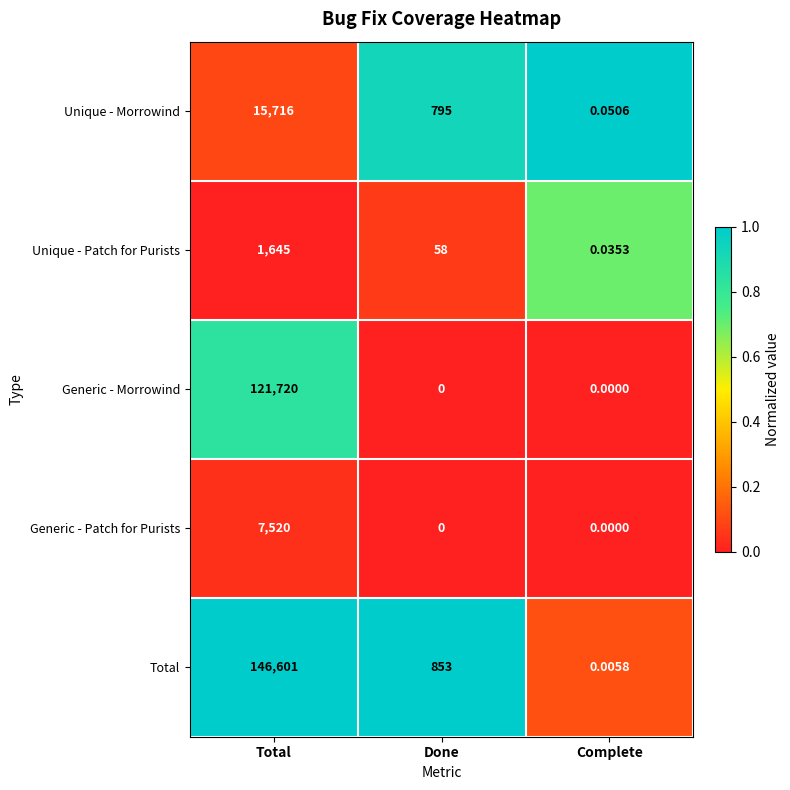

Which category has the highest value in the Generic - Patch for Purists series?

Total